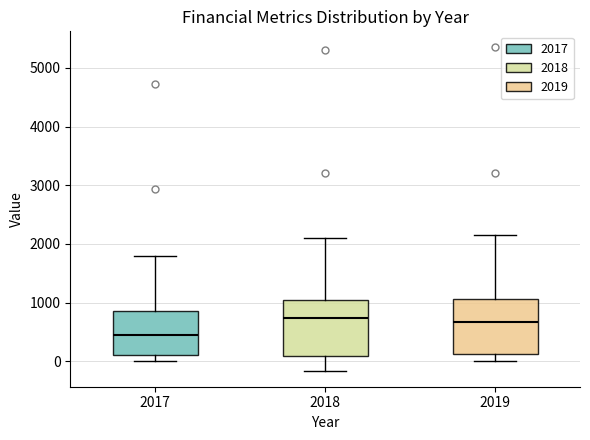

Reading left to right, transcribe this box plot: for each box, give where its median line is, the range the box spans, and where its two whiskers end, as read against the y-axis. The values are not printed on the chart, so give them approximately, as read against the axis.

2017: median 400, box 100 to 900, whiskers 0 to 1800
2018: median 700, box 100 to 1000, whiskers -200 to 2100
2019: median 700, box 100 to 1100, whiskers 0 to 2100